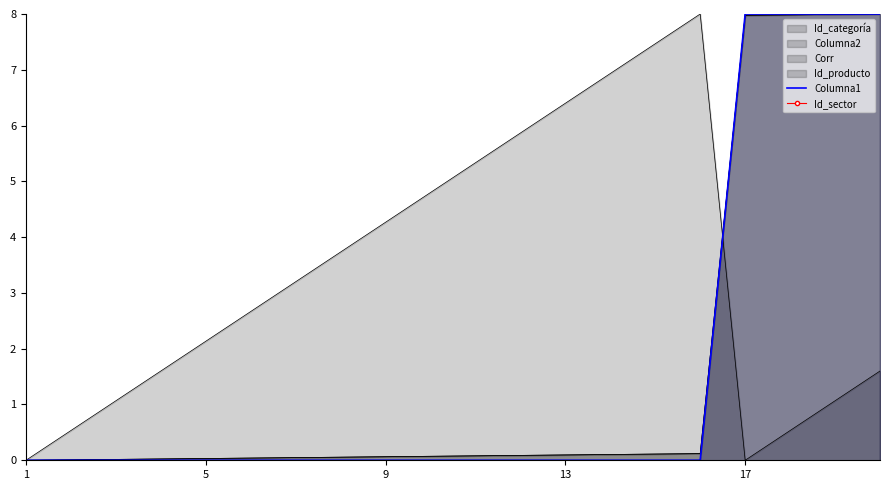

Does the chart have visible grid lines?

No